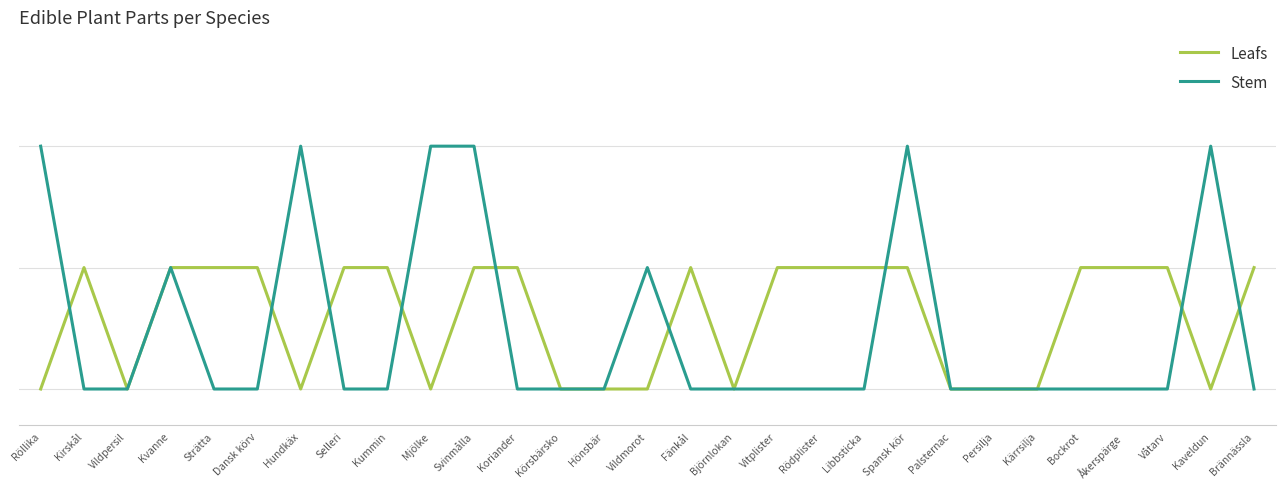

What are all the series names shown in the legend?

Leafs, Stem